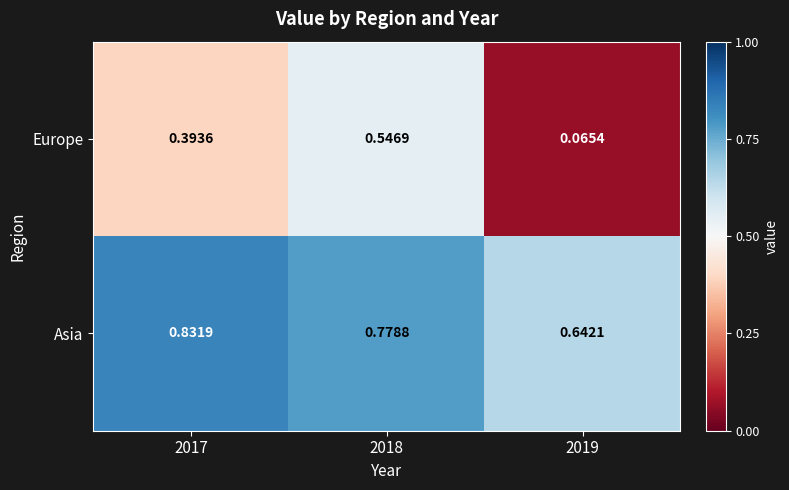

Which series has the largest total across all categories?

Asia